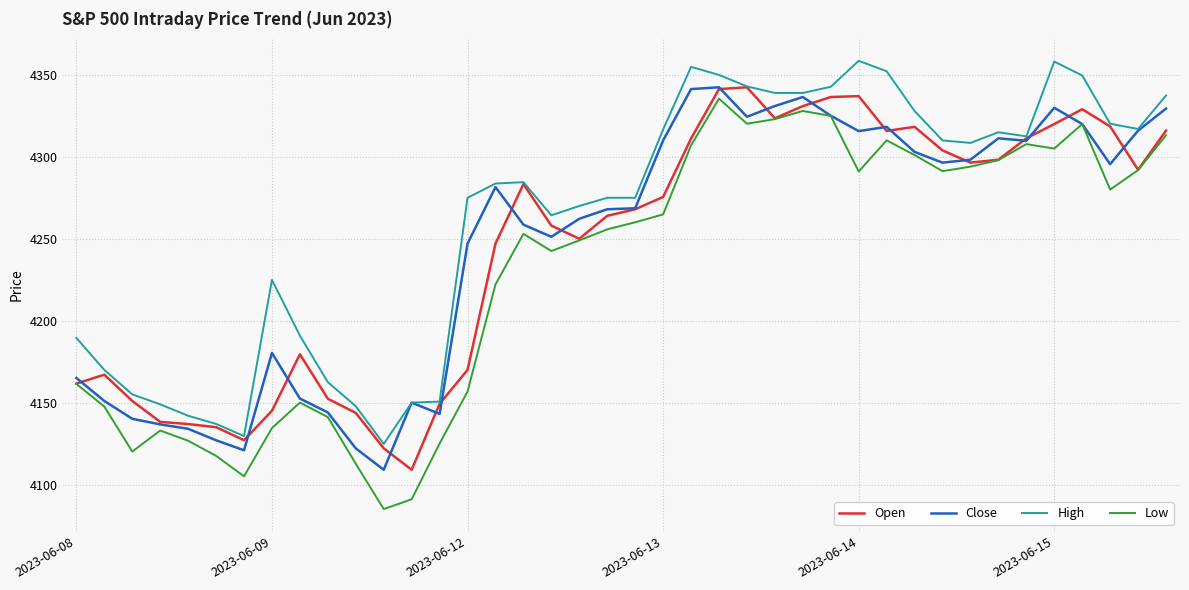

What is the greatest value displayed?

4358.6